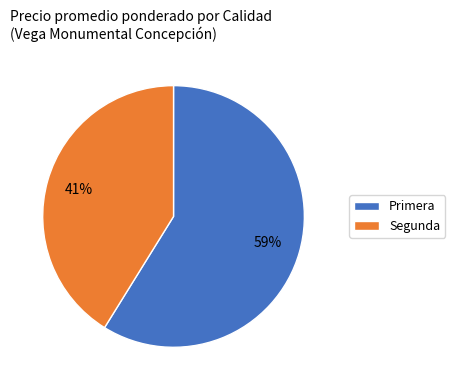

Does any single category account for the majority?

Yes